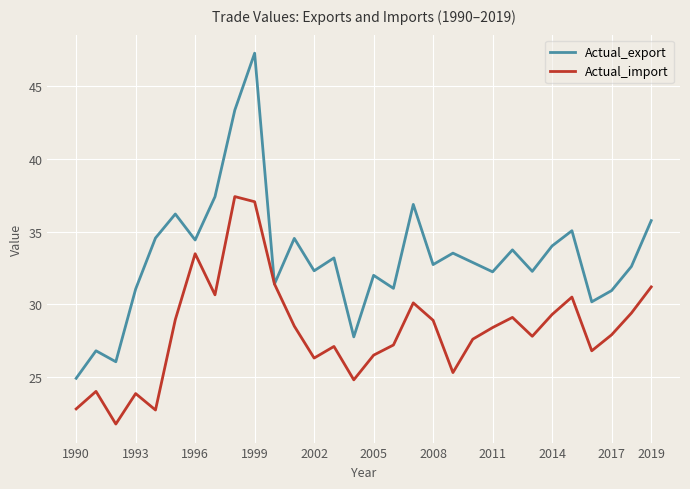

What is the maximum value shown in the chart?

47.3